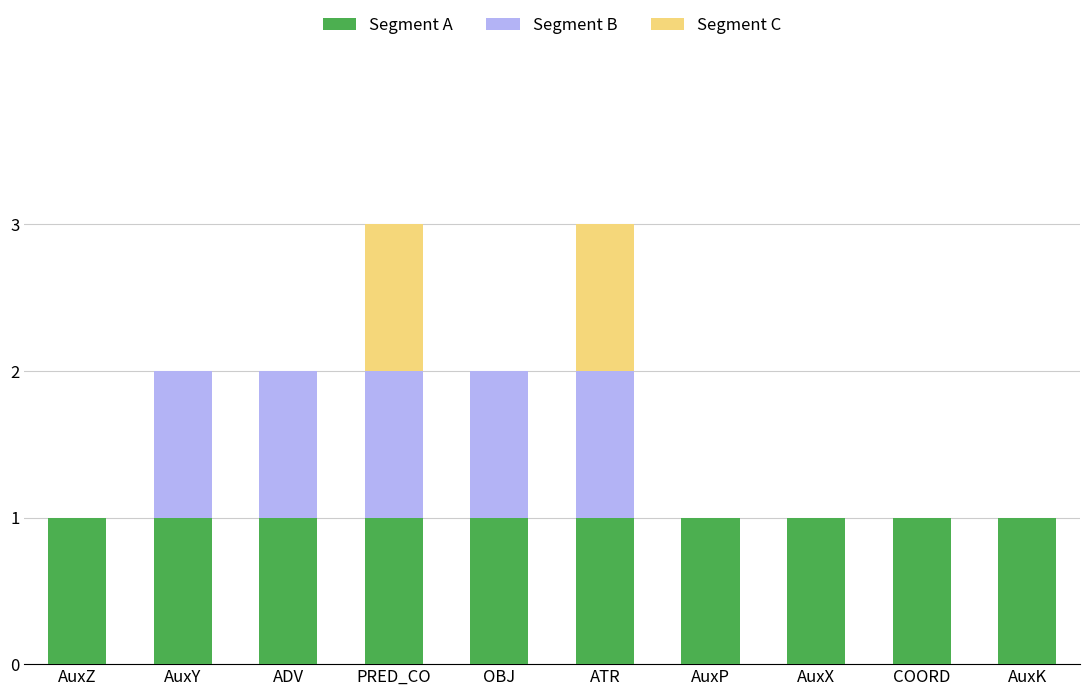

True or false: Segment A has a value of 1 at OBJ.

True